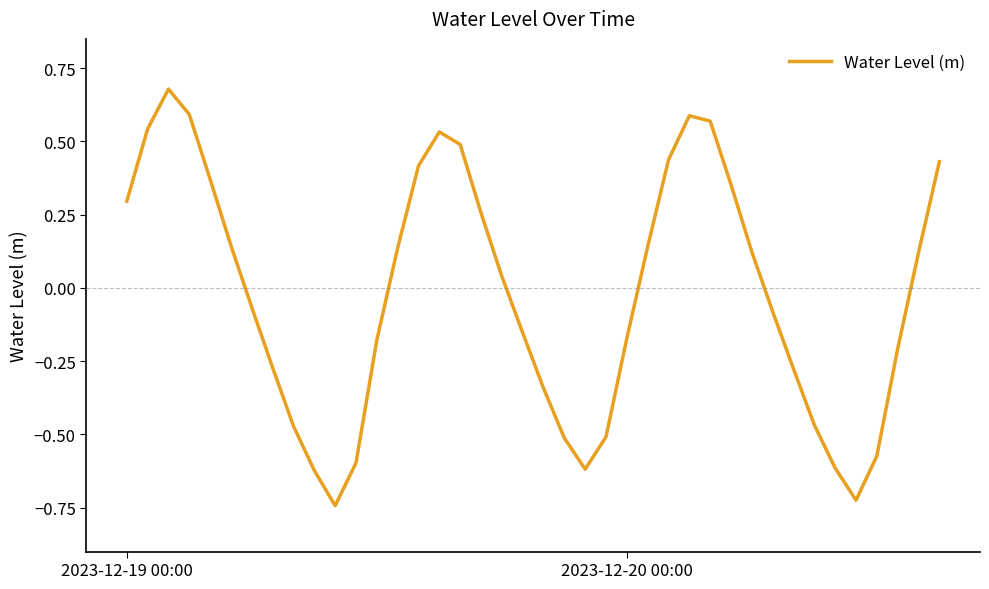

How many lines are shown in the chart?

1